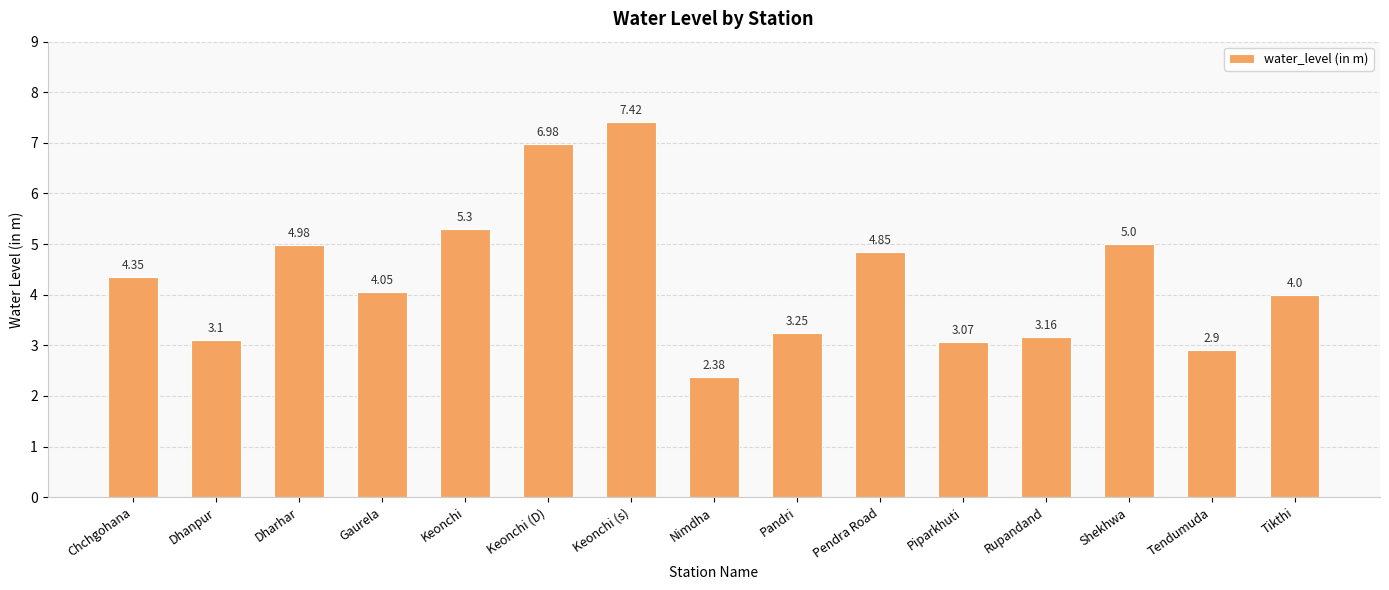

True or false: the data shows 1.8 at Tikthi.

False